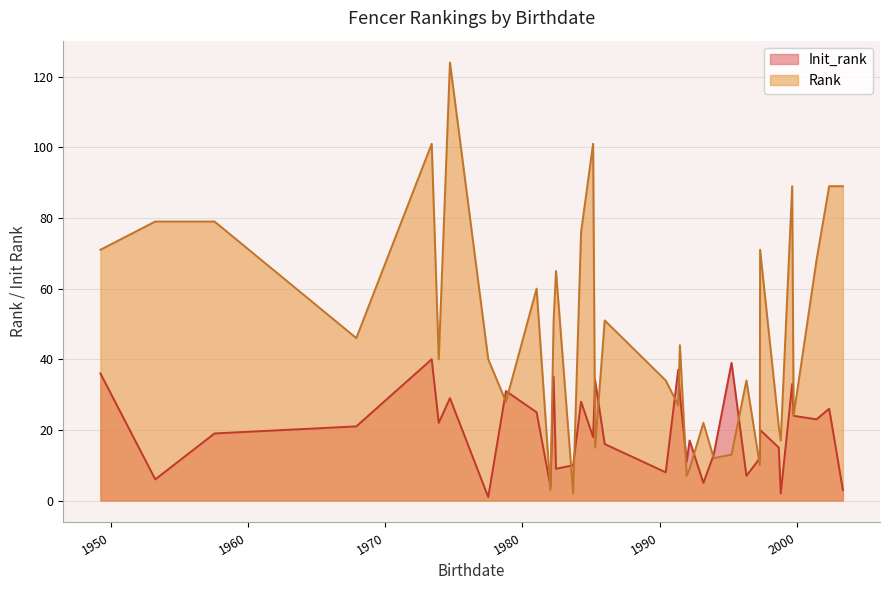

Does the chart have visible grid lines?

Yes